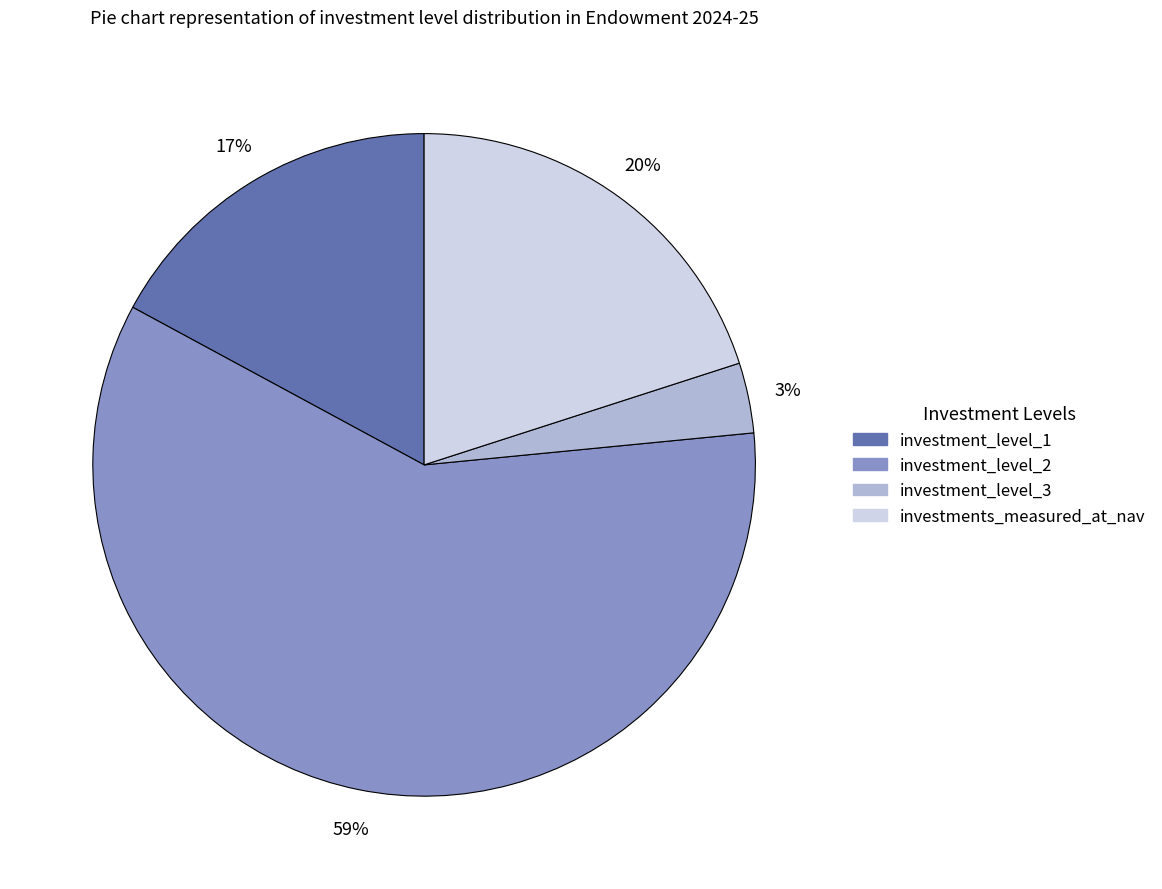

To the nearest percent, what is the average slice percentage?

25%